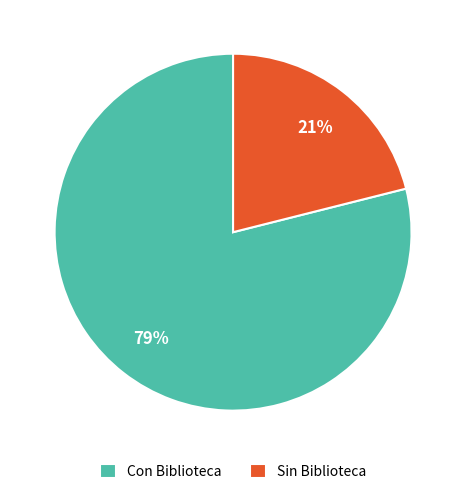

How many slices are in this pie chart?

2